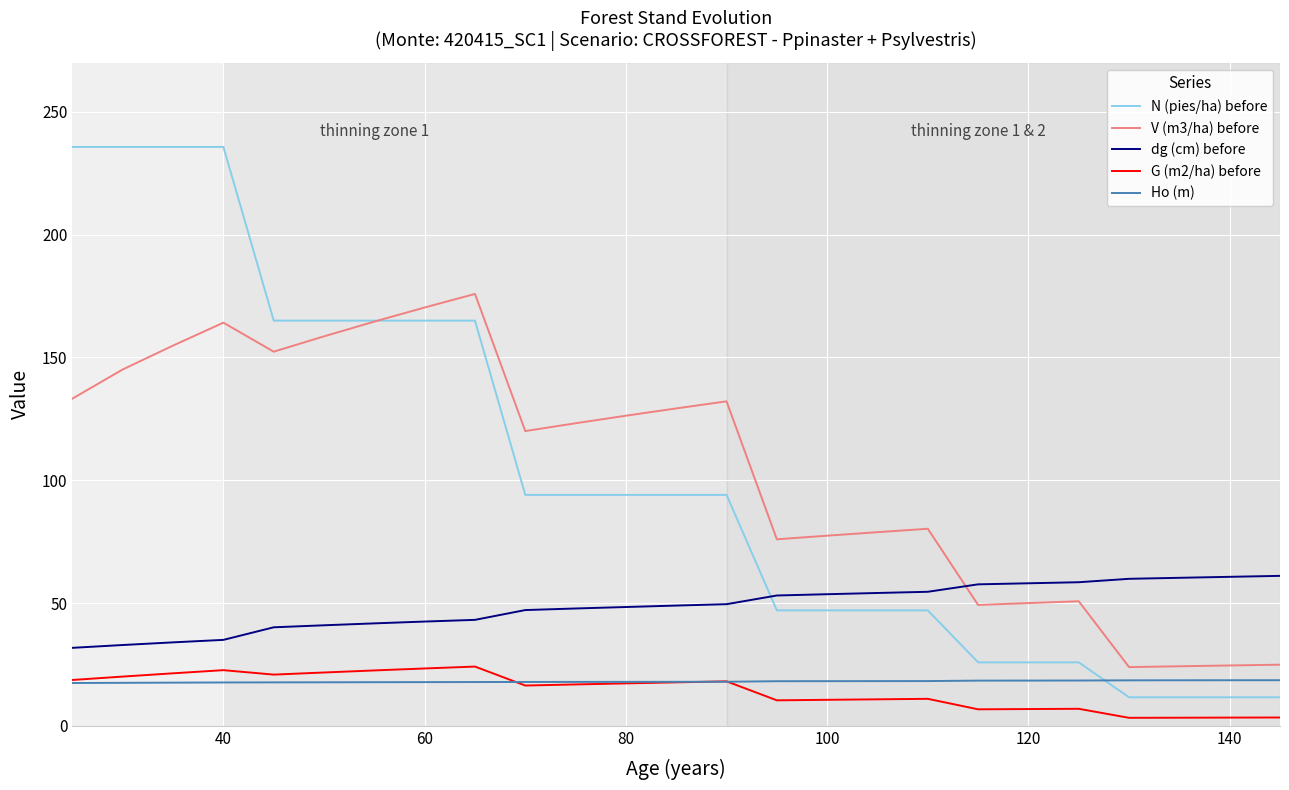

What is the highest value of the G (m2/ha) before series?

24.1